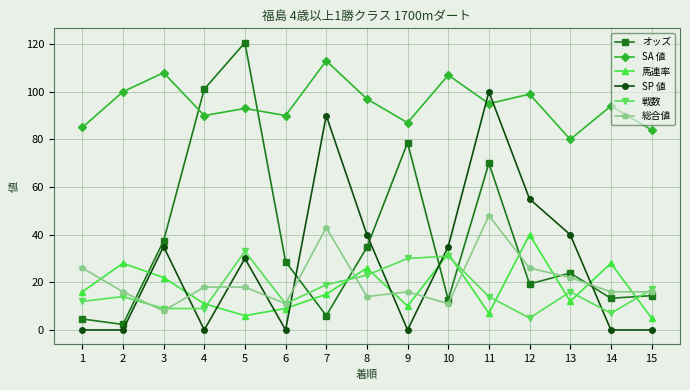

What are all the series names shown in the legend?

オッズ, SA 値, 馬連率, SP 値, 戦数, 総合値